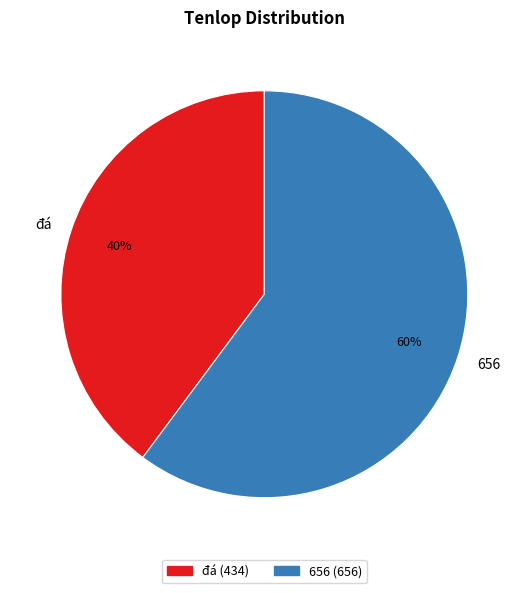

To the nearest percent, what is the difference between the 656 and đá slice percentages?

20%